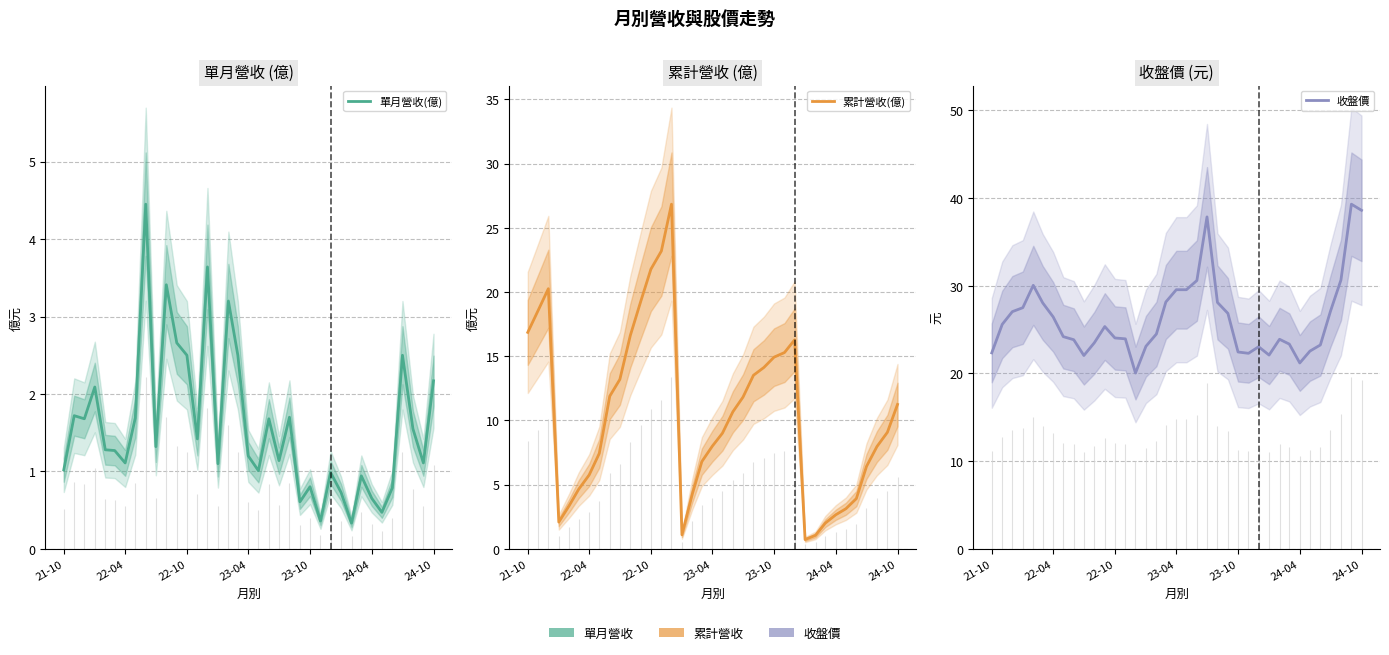

Rank the series by their maximum value, from highest to lowest.

收盤價, 累計營收(億), 單月營收(億)